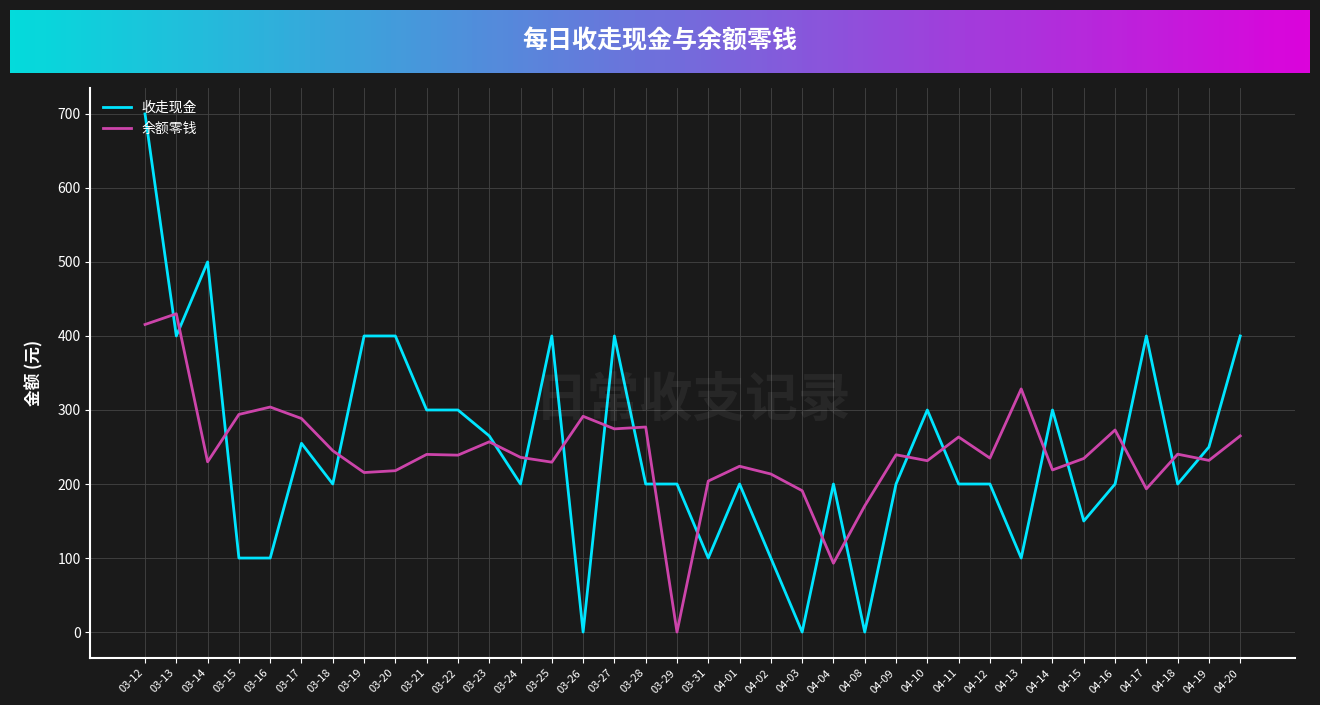

Which series changed the most between 04-13 and 04-20?

收走现金